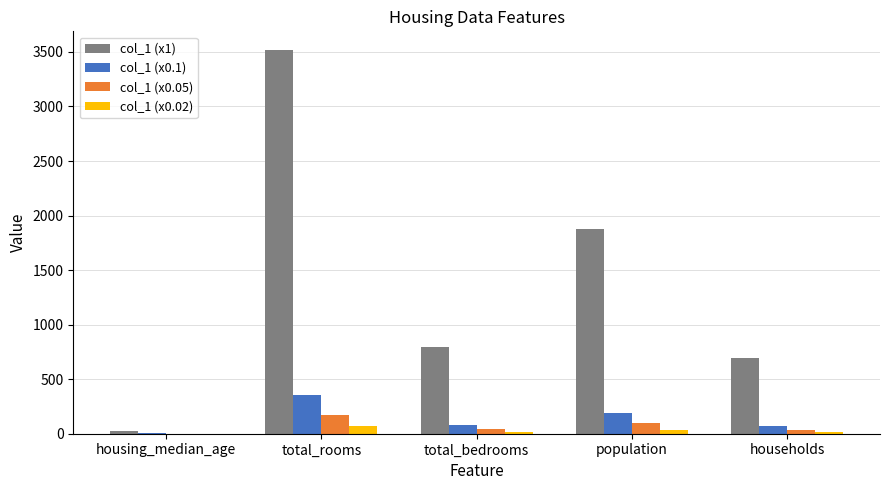

Which series has the largest total across all categories?

col_1 (x1)